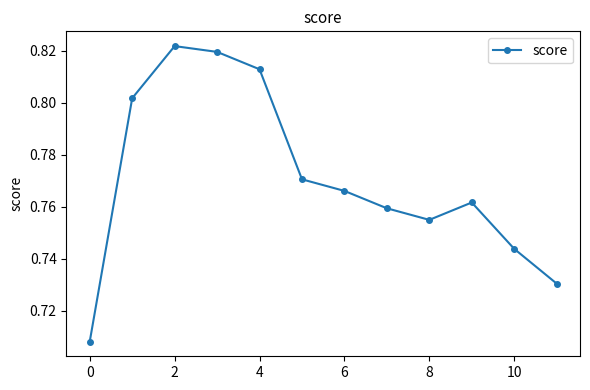

How many categories are shown in the chart?

12